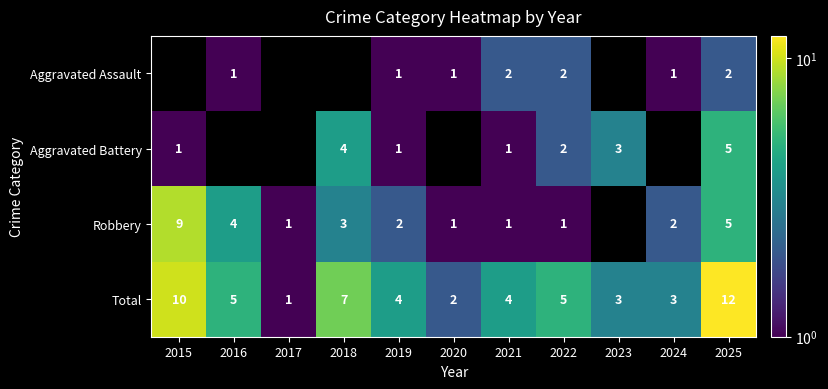

What value does the Total series have at 2018, to the nearest 5?

5